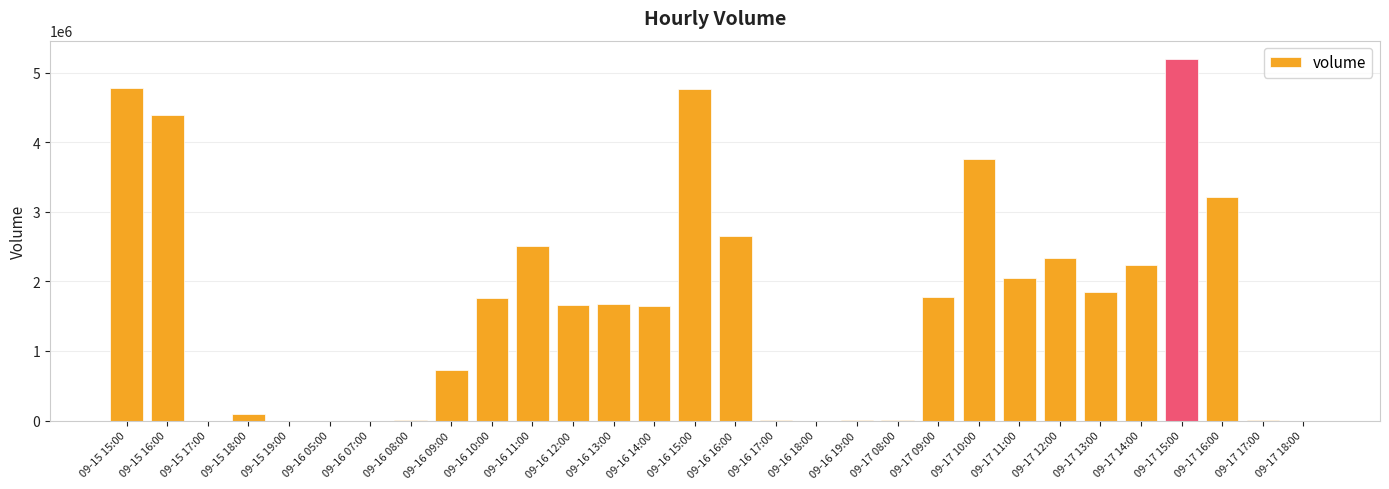

The chart shows a value of 2420148 at 09-16 13:00. True or false?

False